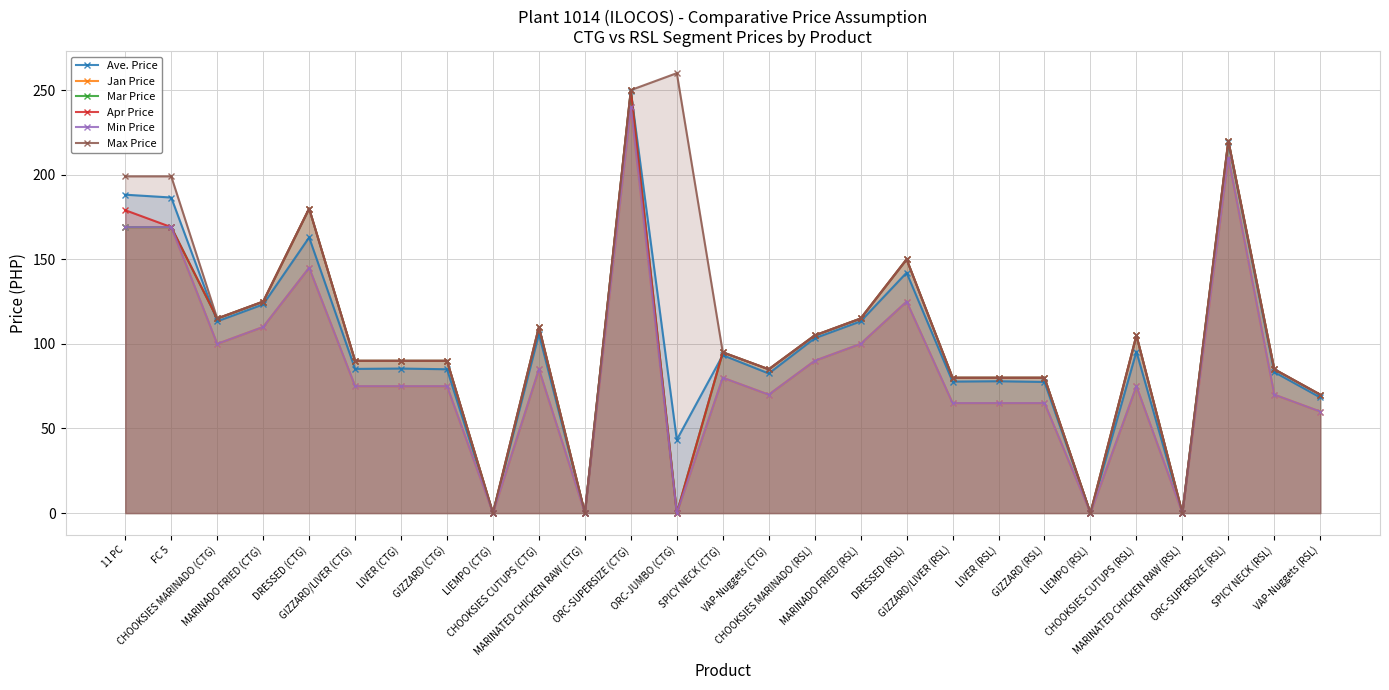

Is it true that Jan Price equals 39.5 at SPICY NECK (RSL)?

False